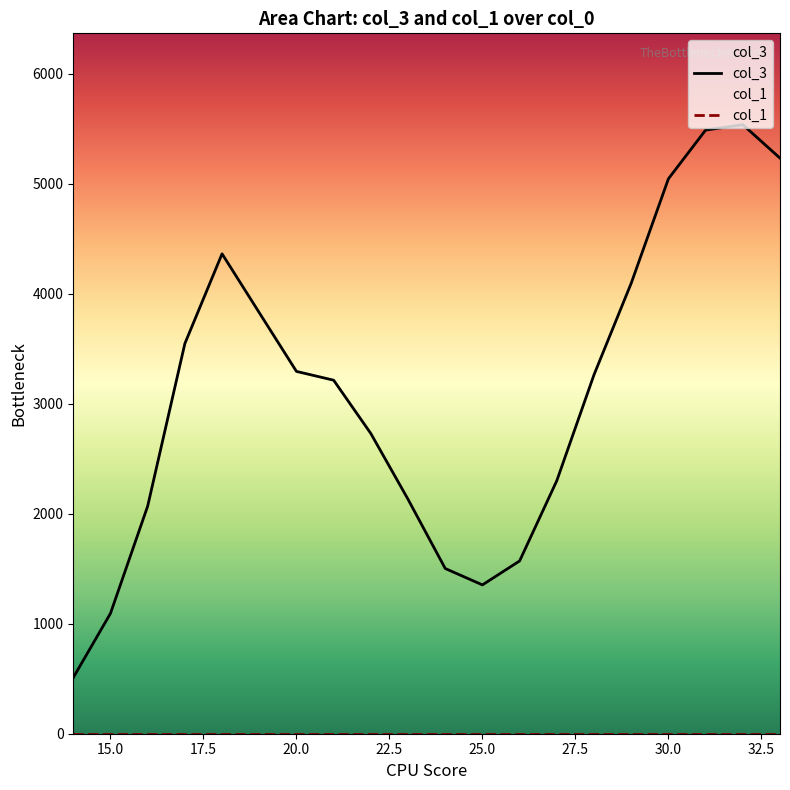

What is the maximum value shown in the chart?

5537